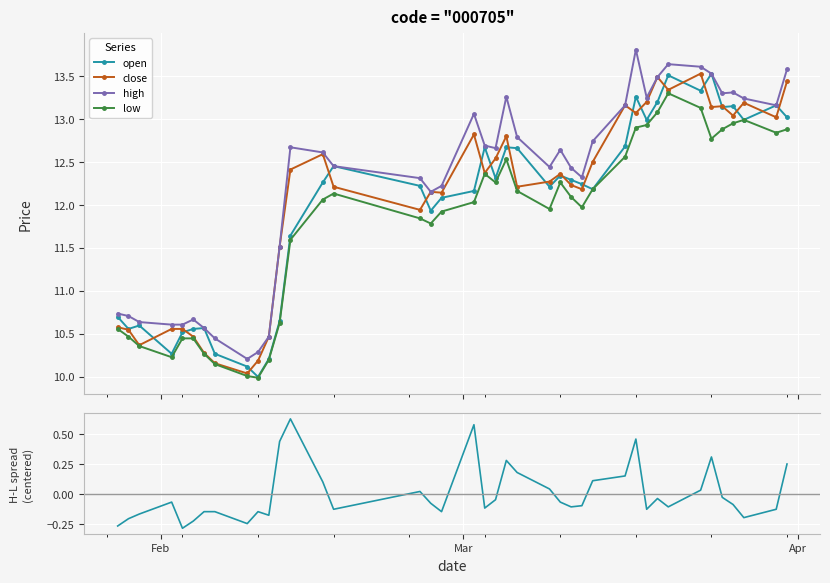

True or false: low has more than 1 points higher than both neighbors.

True